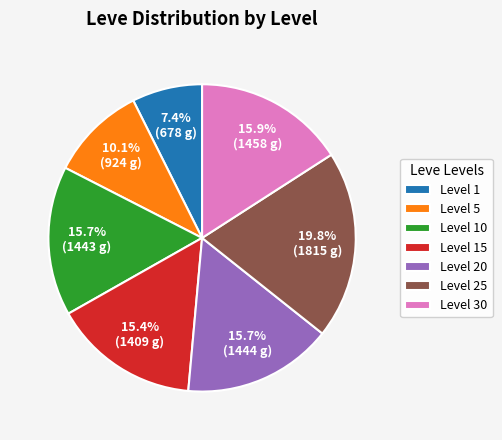

To the nearest percent, what is the difference between the Level 20 and Level 10 slice percentages?

0%